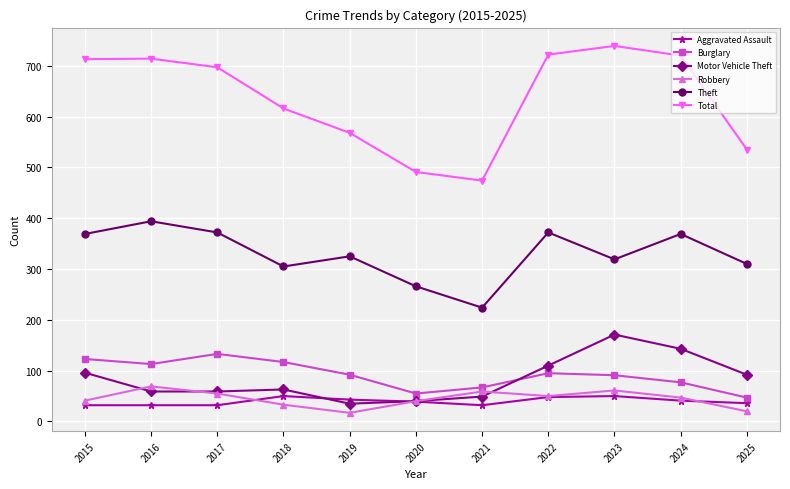

What are all the series names shown in the legend?

Aggravated Assault, Burglary, Motor Vehicle Theft, Robbery, Theft, Total